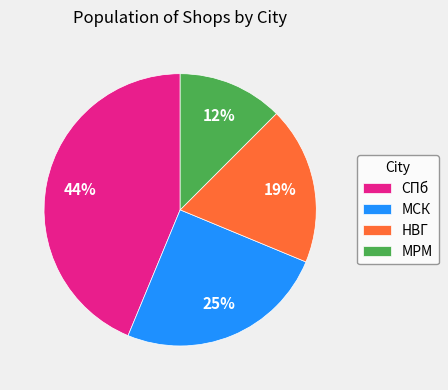

The МСК slice represents 25% of the pie. True or false?

True